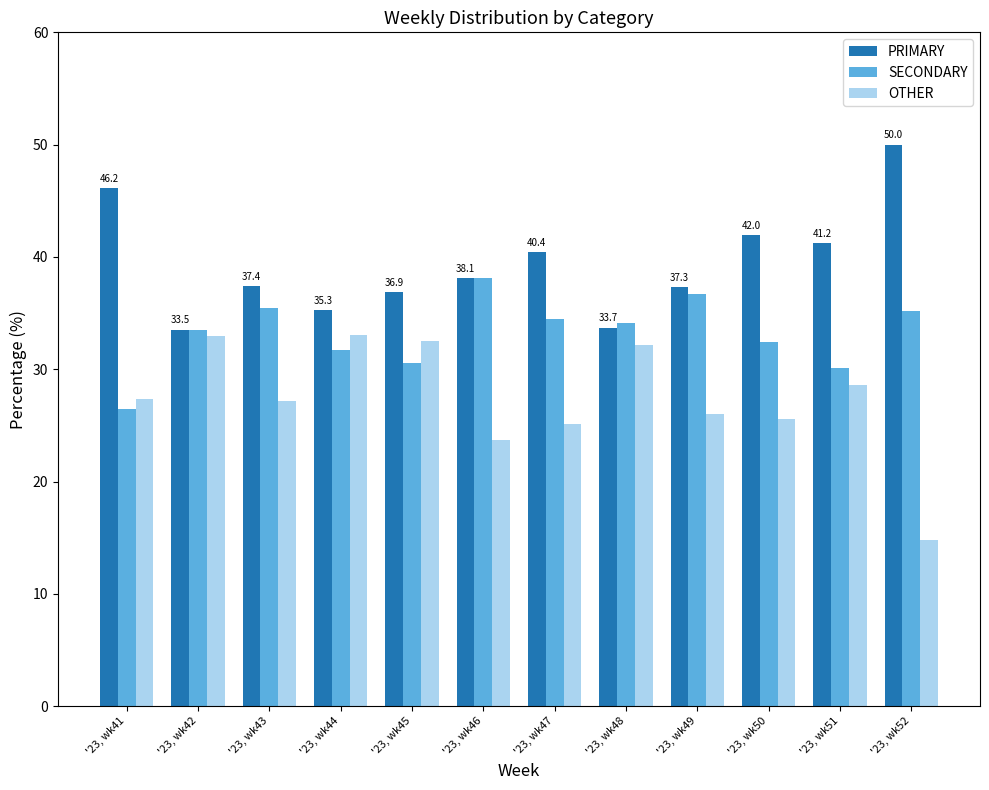

Which series has the largest total across all categories?

PRIMARY